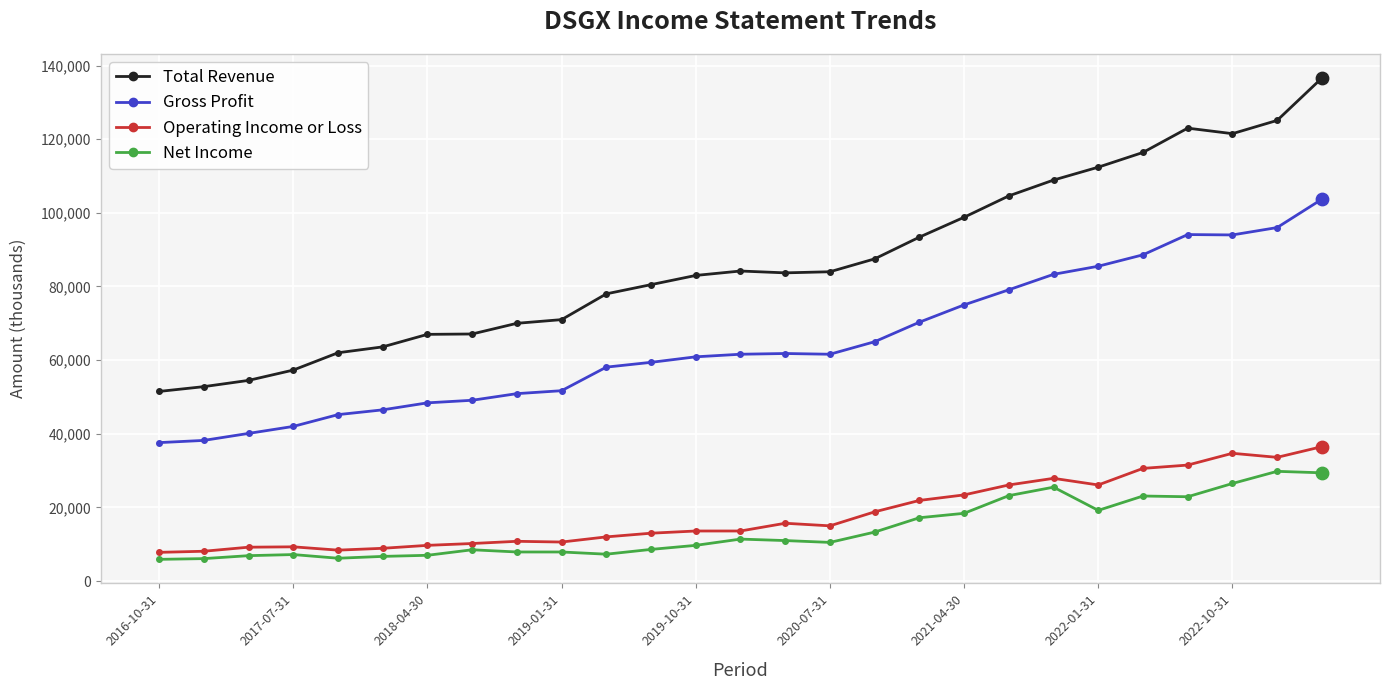

Which series has the largest total across all categories?

Total Revenue